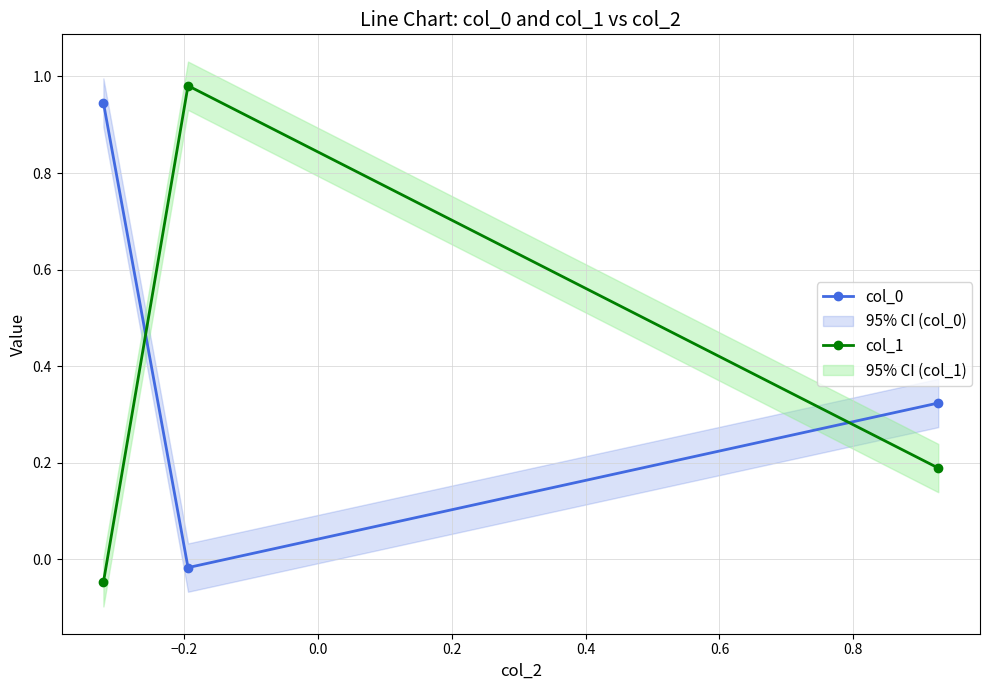

What is the maximum value for col_0?

0.9